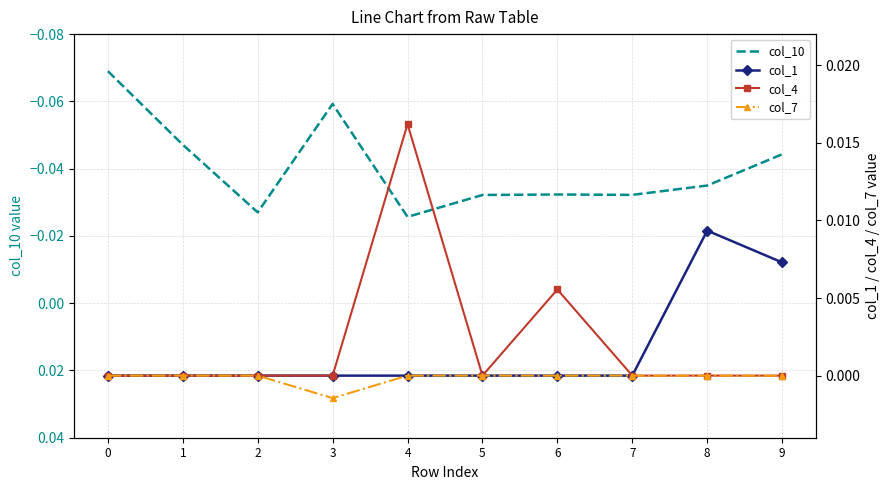

Count the col_4 values in the range 0 to 1.

10